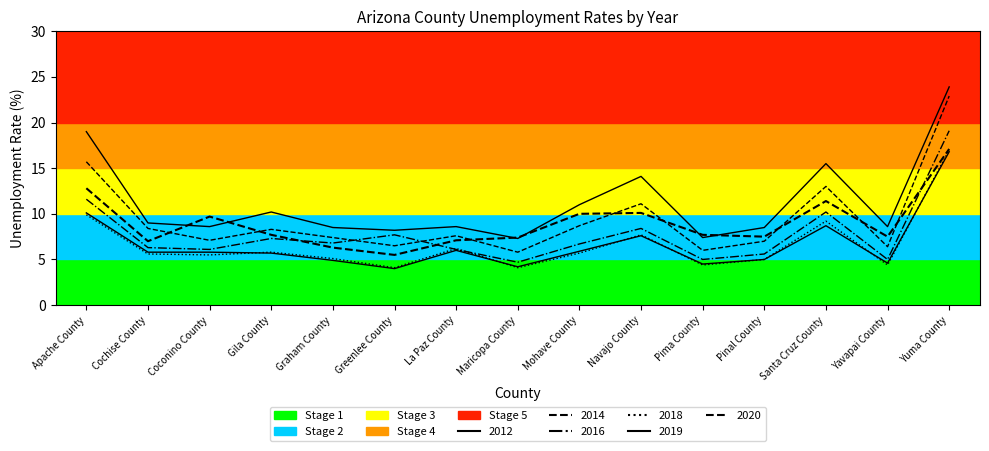

Does the chart have visible grid lines?

No